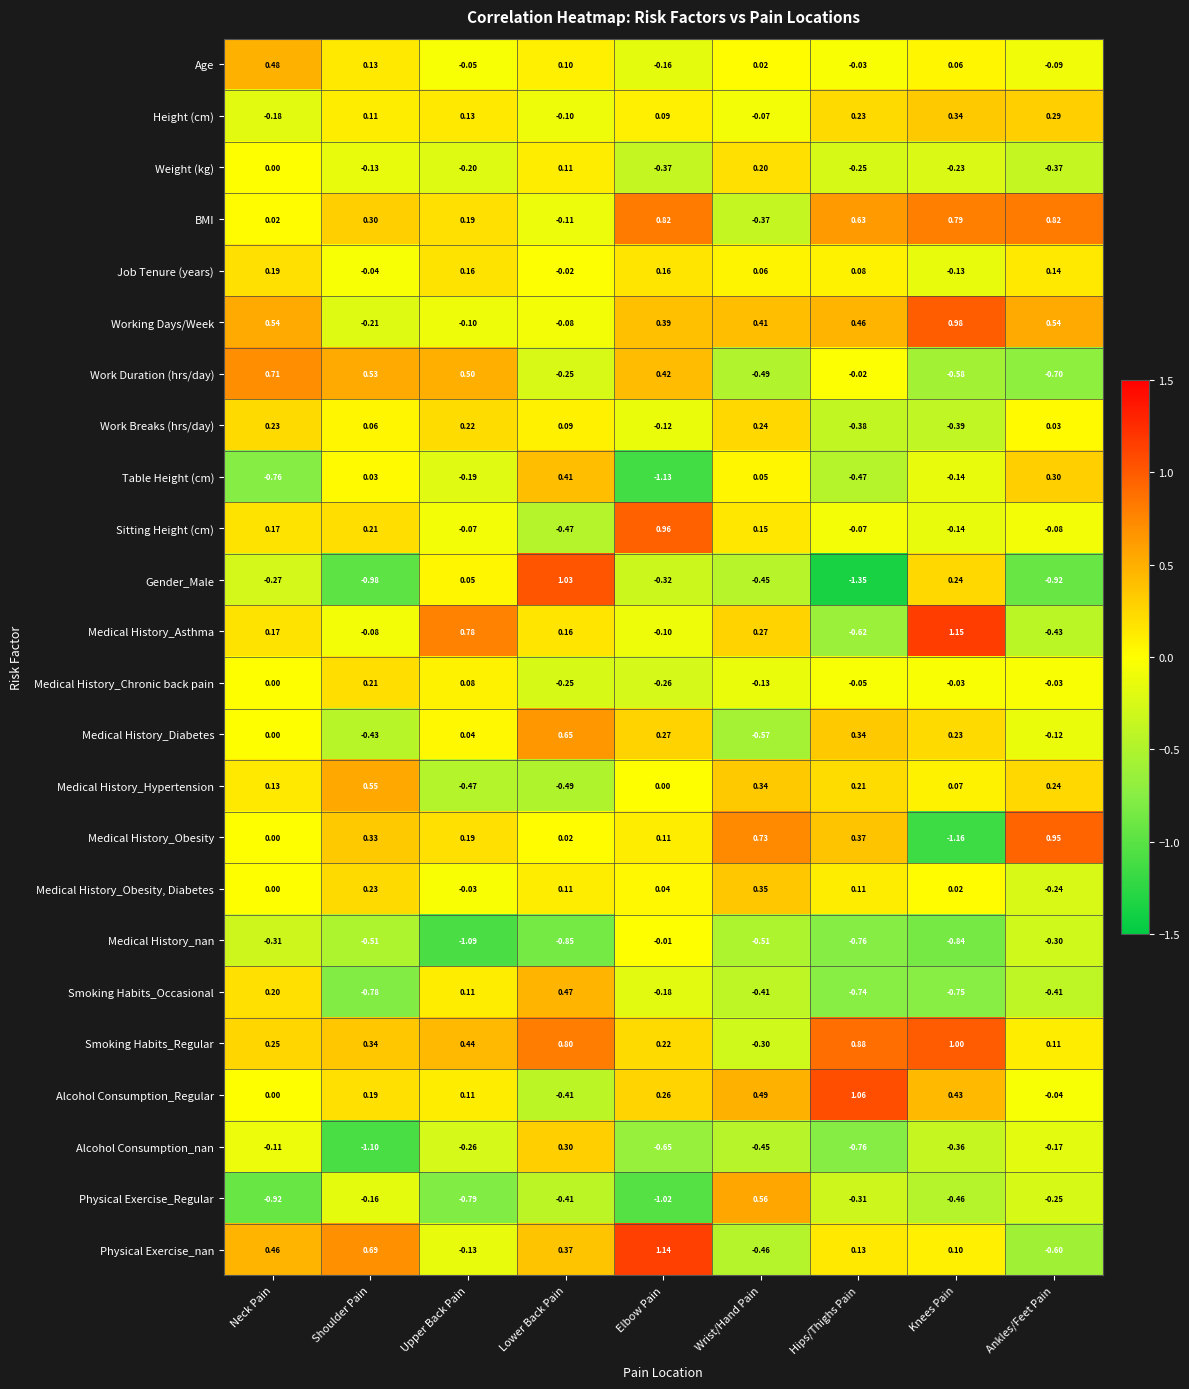

List the labels in order of Table Height (cm) value, largest first.

Lower Back Pain, Ankles/Feet Pain, Wrist/Hand Pain, Shoulder Pain, Knees Pain, Upper Back Pain, Hips/Thighs Pain, Neck Pain, Elbow Pain